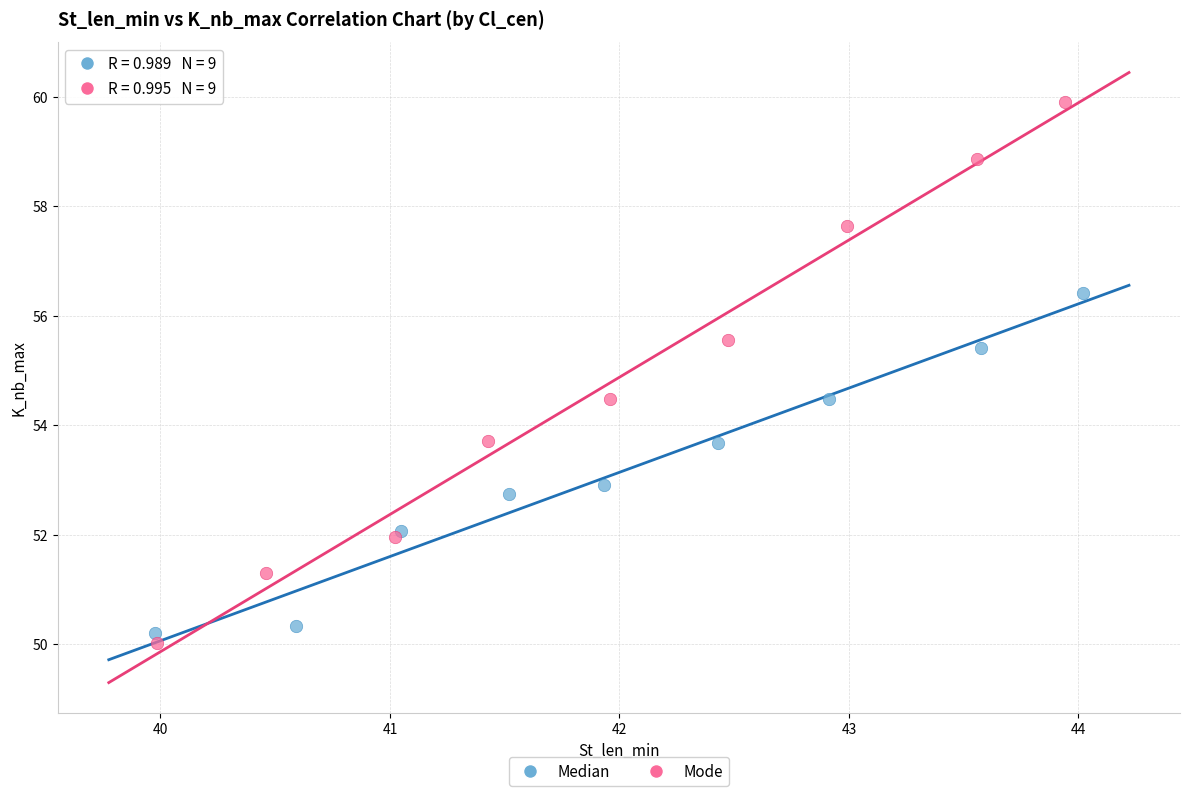

Which series reaches the minimum Y coordinate?

Mode